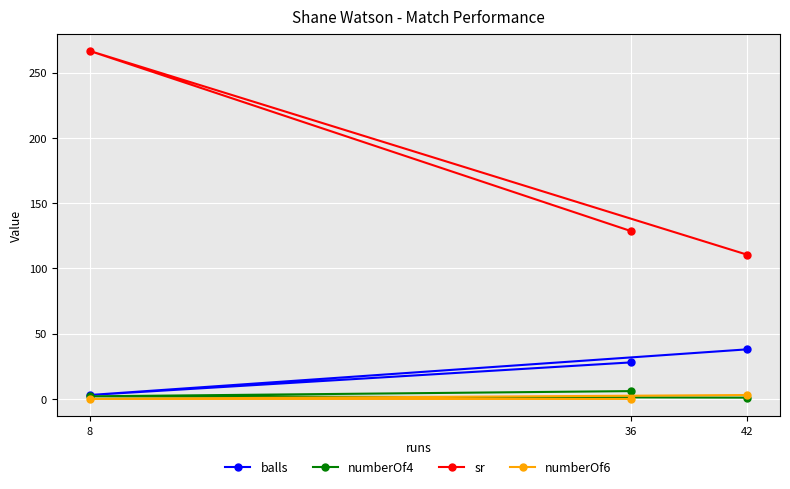

List the series in order of their peak value, highest first.

sr, balls, numberOf4, numberOf6